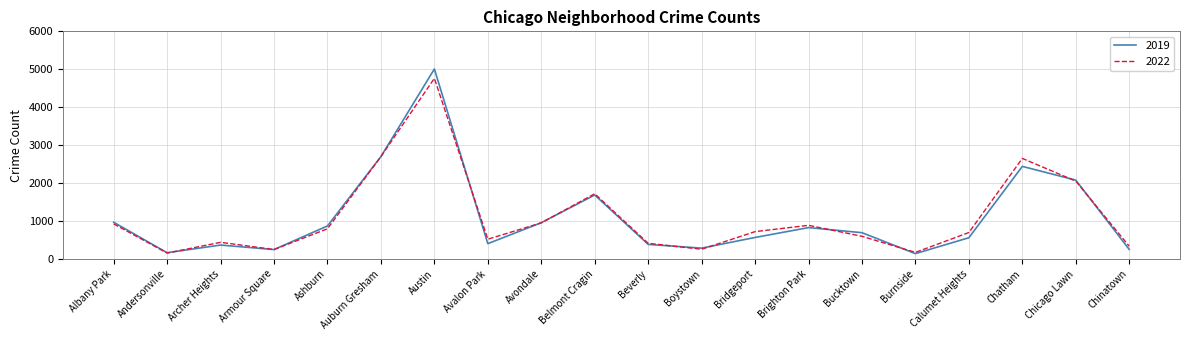

What is the minimum value shown in the chart?

142